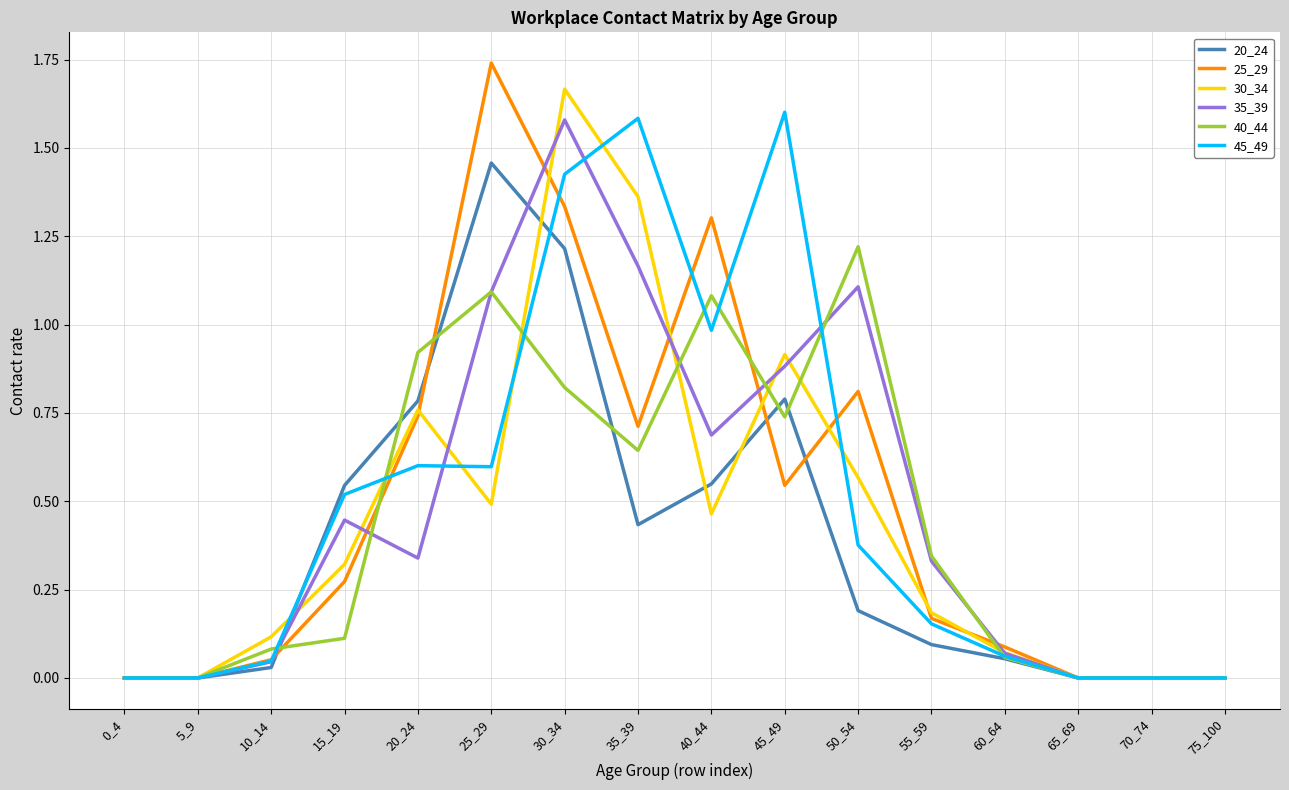

At which category does the chart reach its peak across all series?

25_29